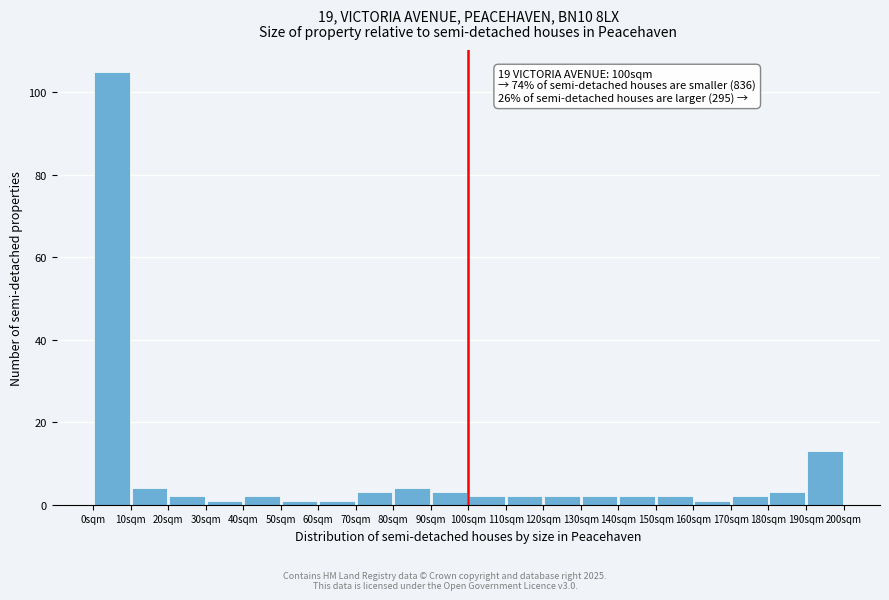

Which range on the x-axis has the tallest bar?

0 to 10